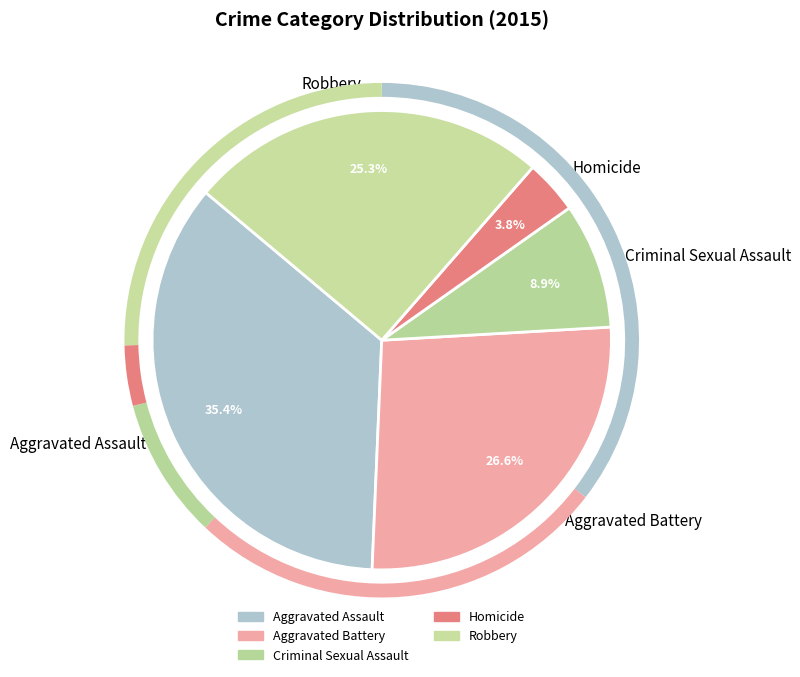

What is the largest slice in the pie chart?

Aggravated Assault